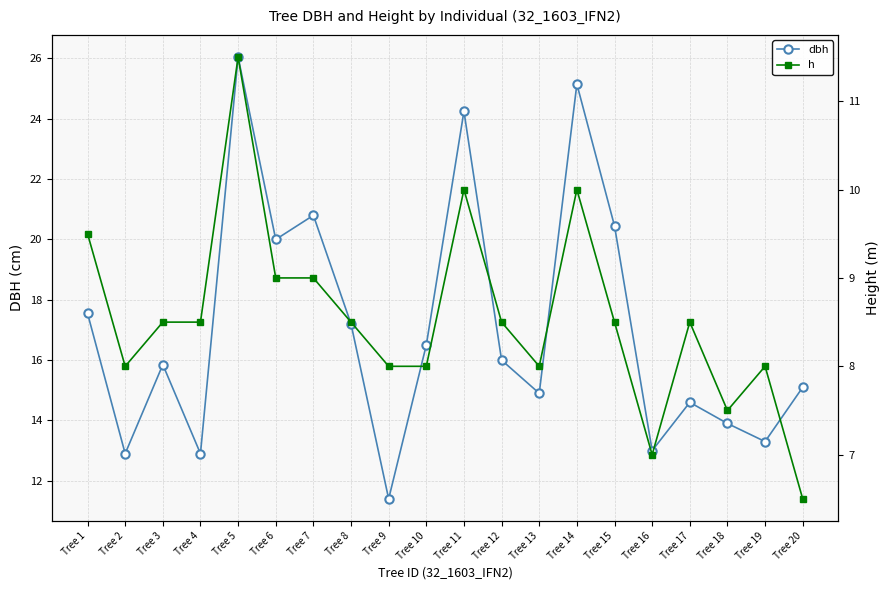

List the labels in order of dbh value, smallest first.

Tree 9, Tree 2, Tree 4, Tree 16, Tree 19, Tree 18, Tree 17, Tree 13, Tree 20, Tree 3, Tree 12, Tree 10, Tree 8, Tree 1, Tree 6, Tree 15, Tree 7, Tree 11, Tree 14, Tree 5